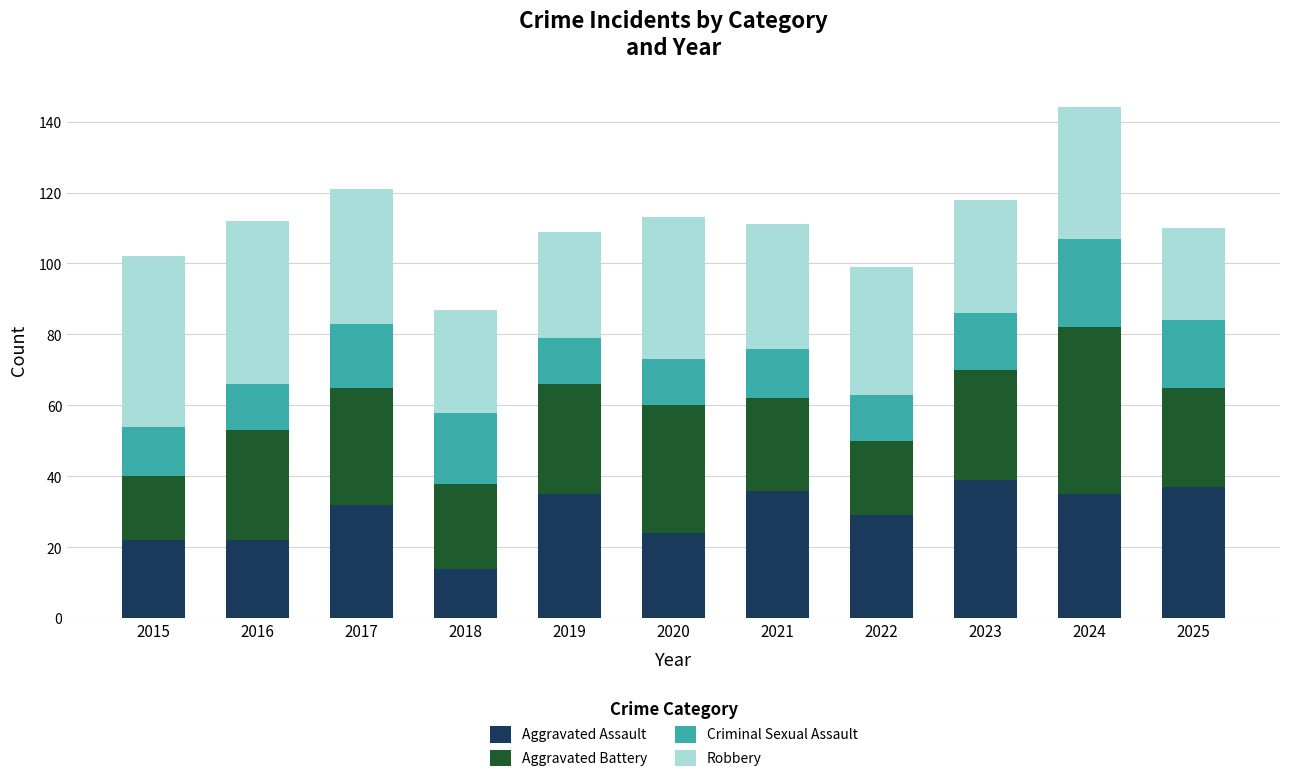

How many bars are there in total?

11